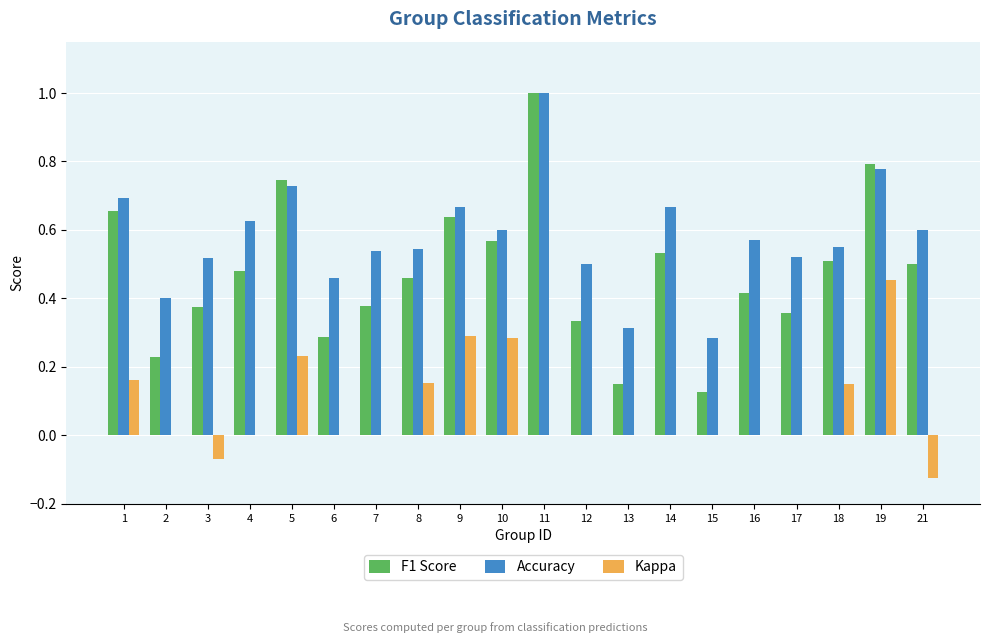

What is the sum of all Kappa values?

1.5